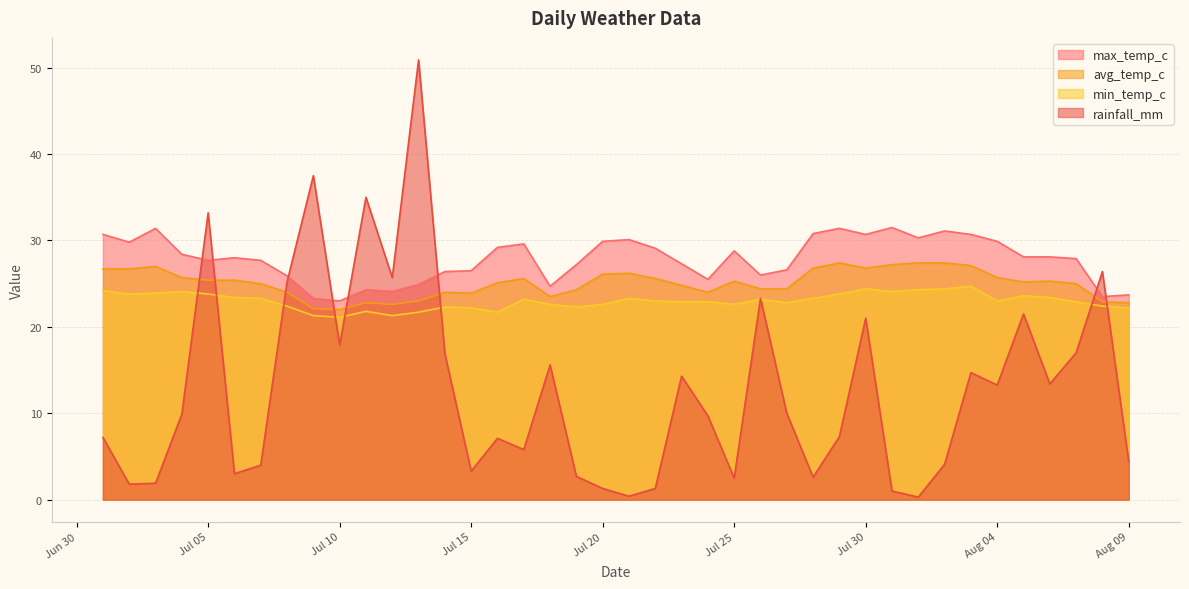

What is the difference between the highest and lowest values at 2022-07-21?

29.7